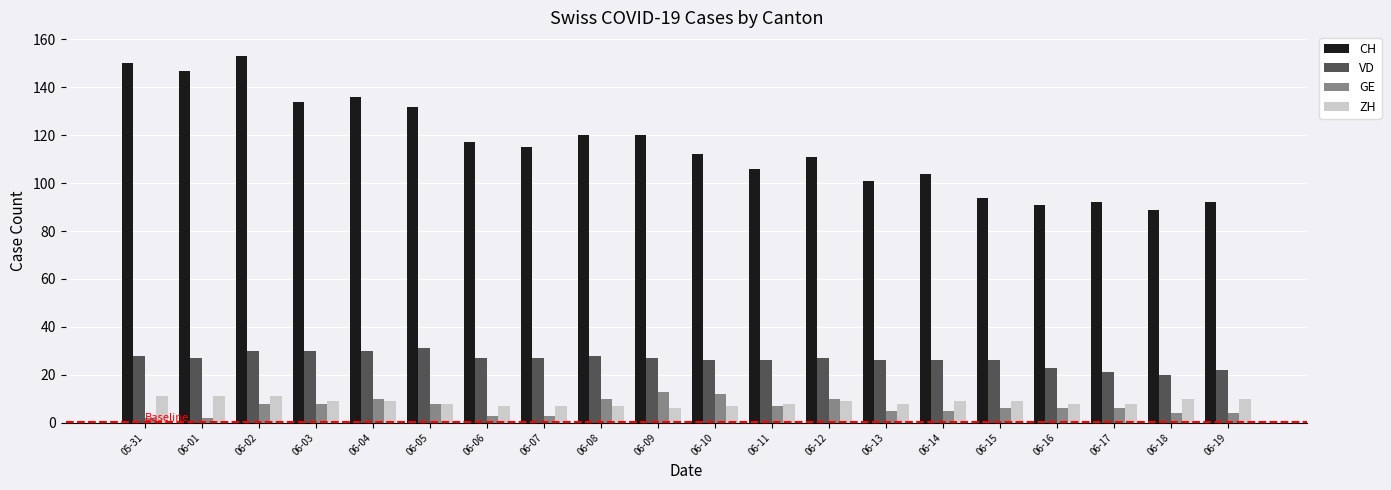

What are all the series names shown in the legend?

CH, VD, GE, ZH